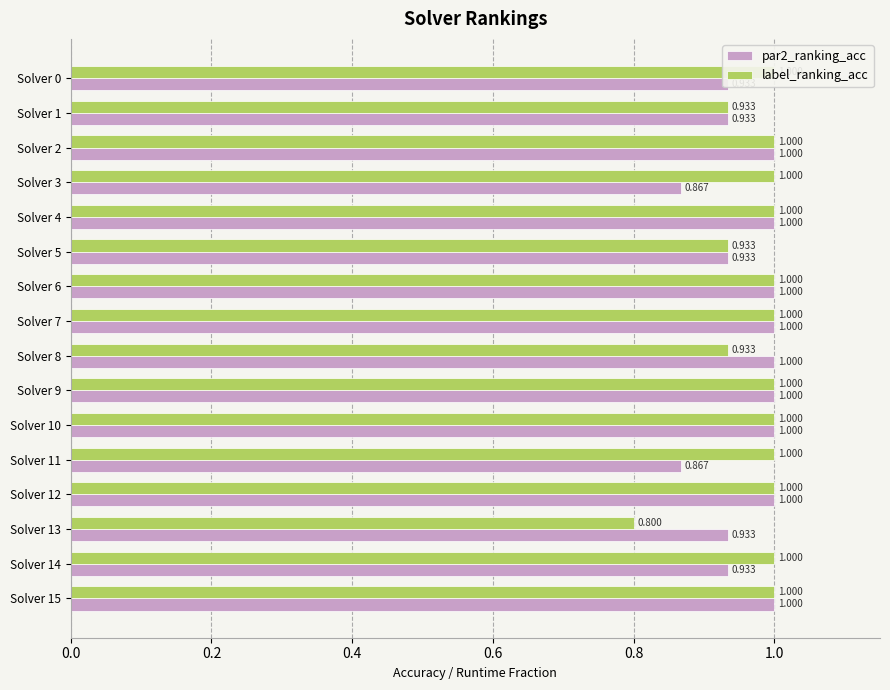

Does the chart contain any negative values?

No